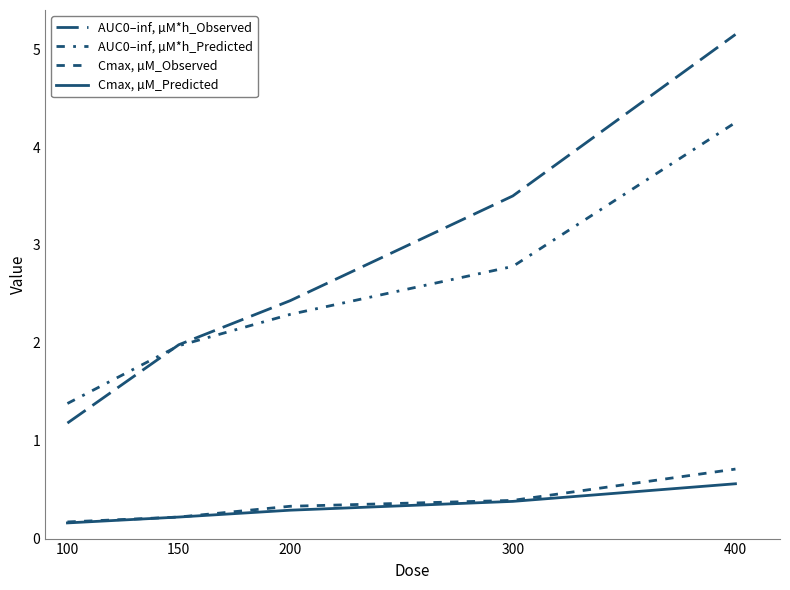

Does the chart display data point markers on the line(s)?

No